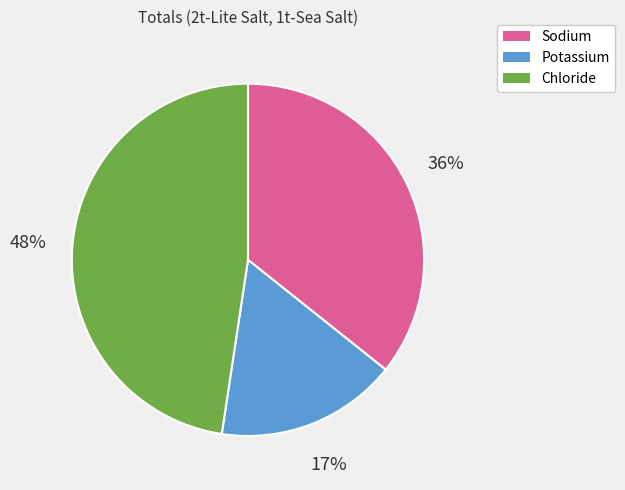

To the nearest percent, what is the difference between the Potassium and Sodium slice percentages?

19%